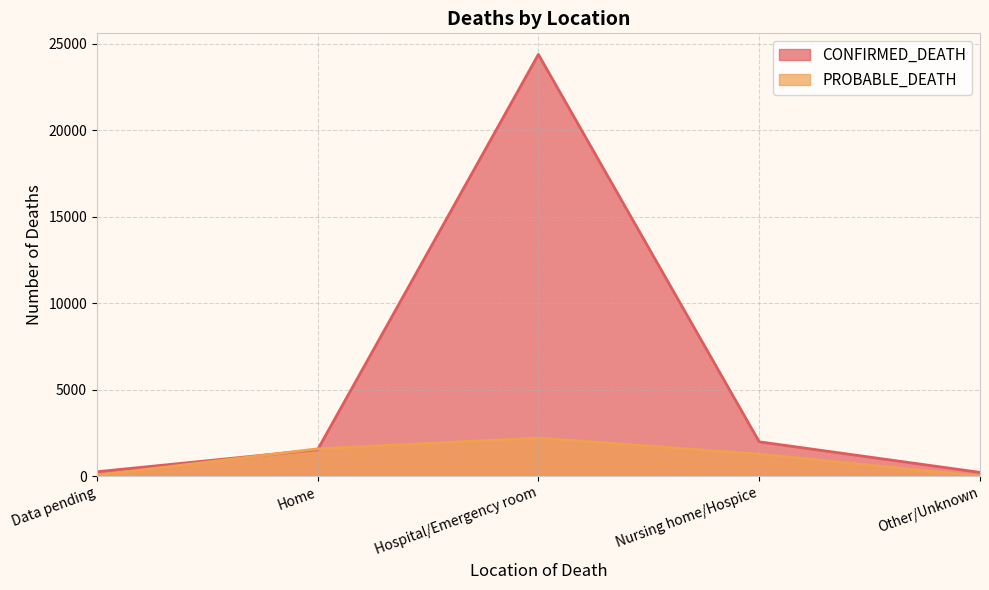

At how many categories does at least one series exceed 16037?

1